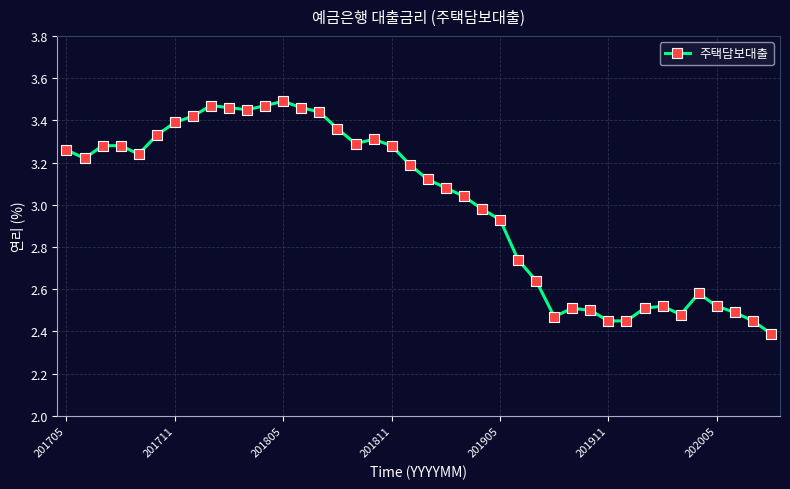

What is the difference between the maximum and minimum values?

1.1